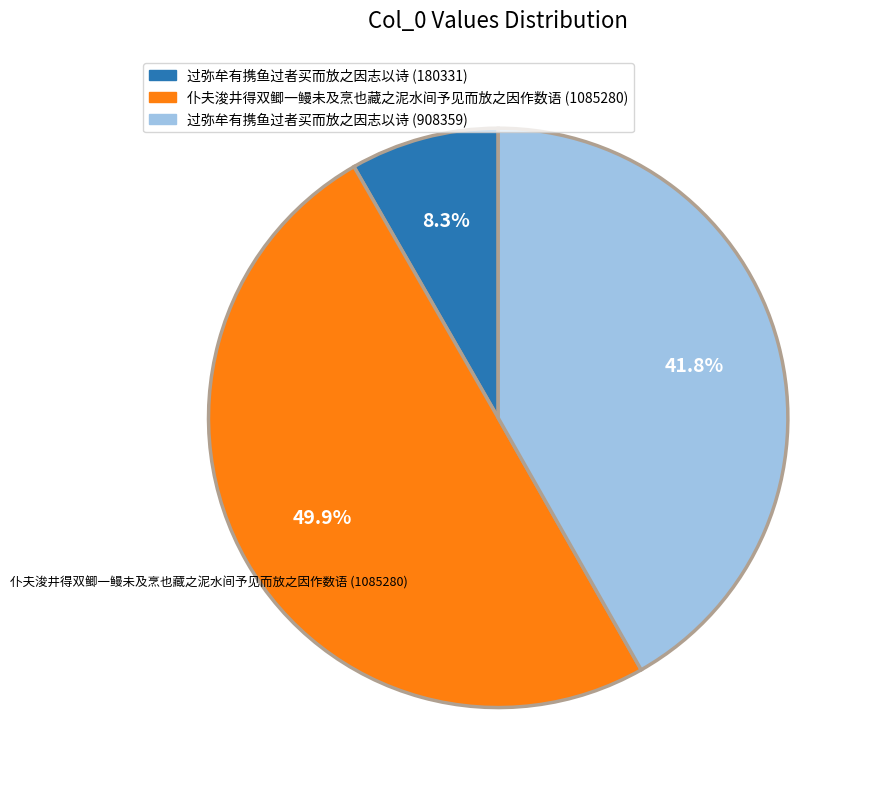

How many segments does this pie chart have?

3